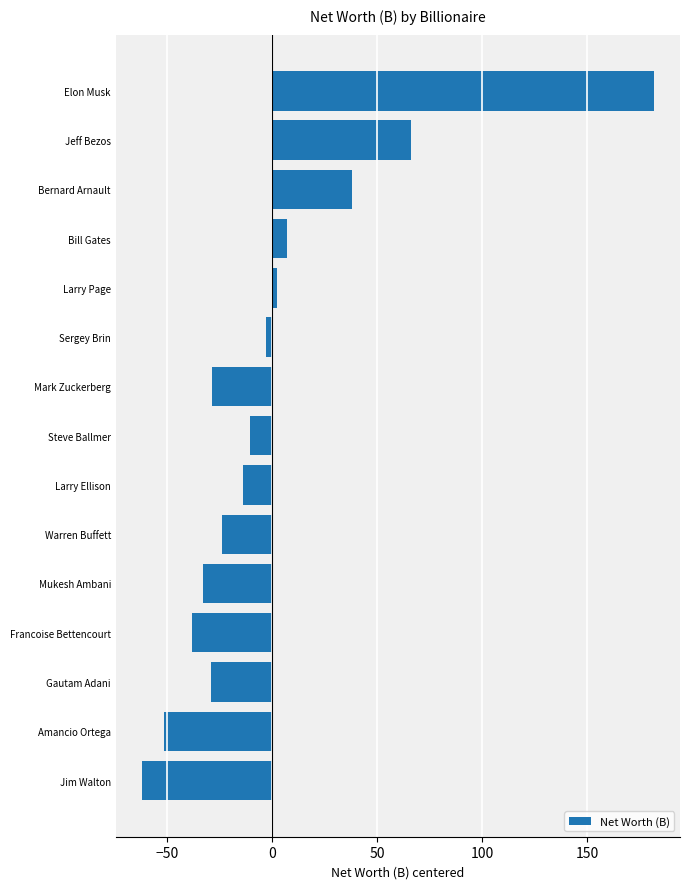

Which has a higher value, Elon Musk or Bernard Arnault?

Elon Musk